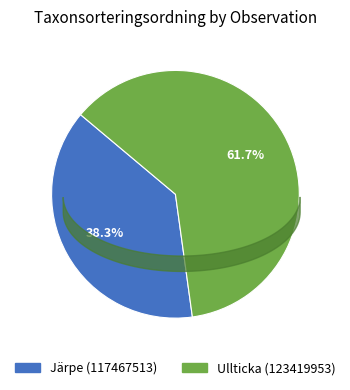

Which category accounts for the majority?

Ullticka (123419953)